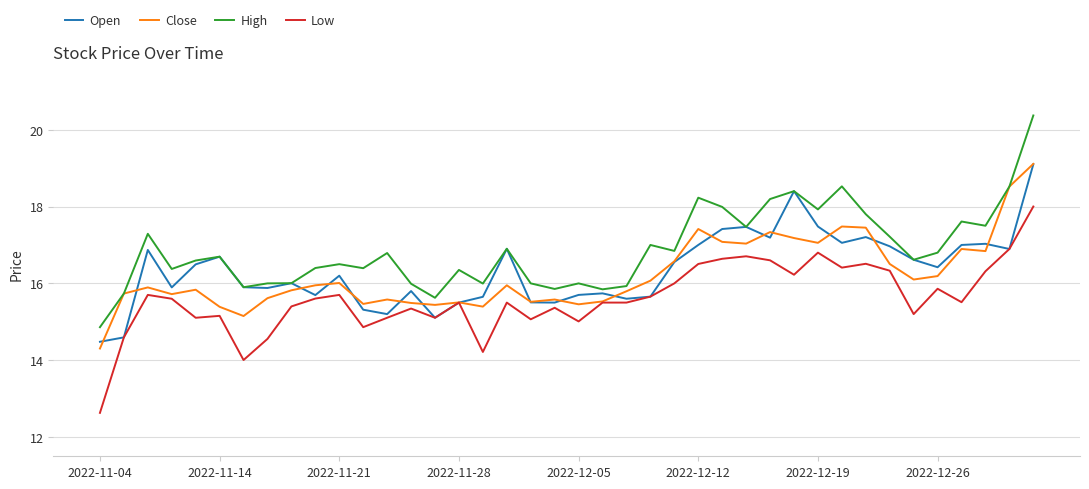

How many categories are shown in the chart?

40